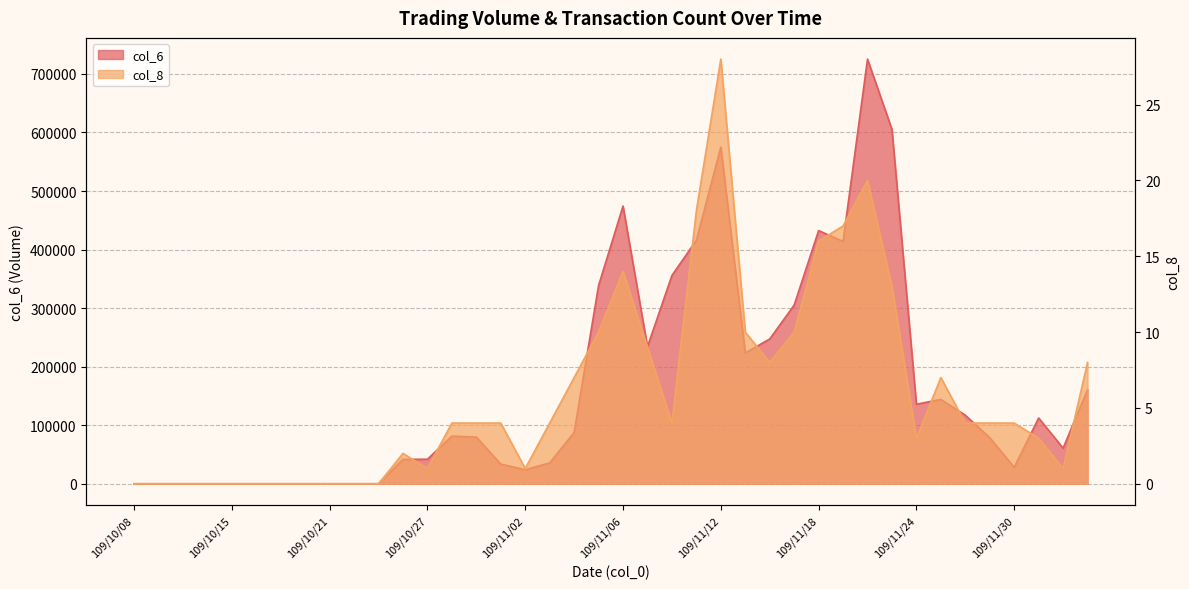

Is it true that col_6 equals 60750 at 109/12/02?

True